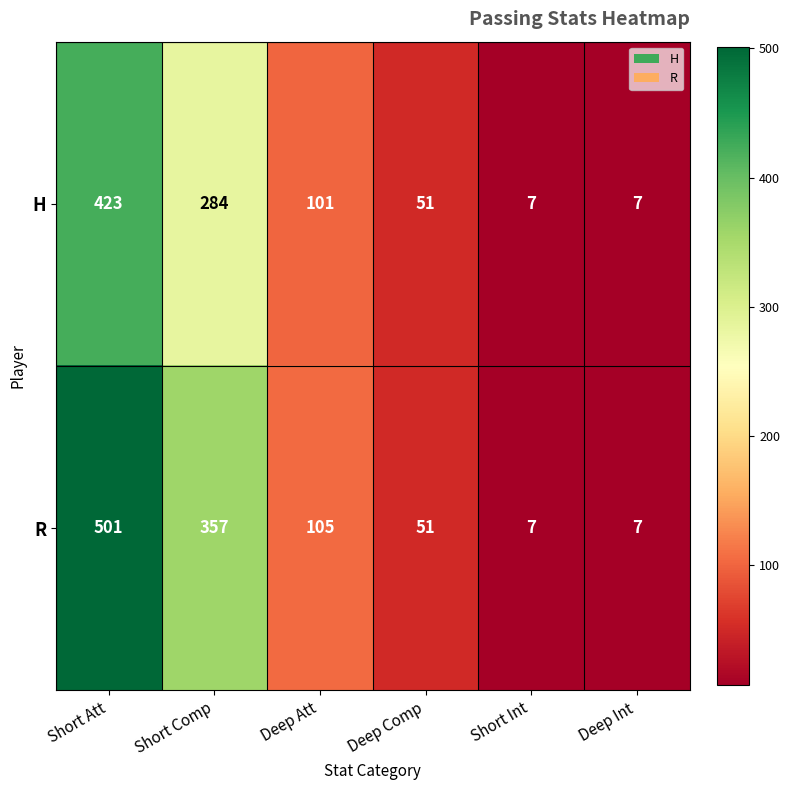

What is the maximum value for R?

501